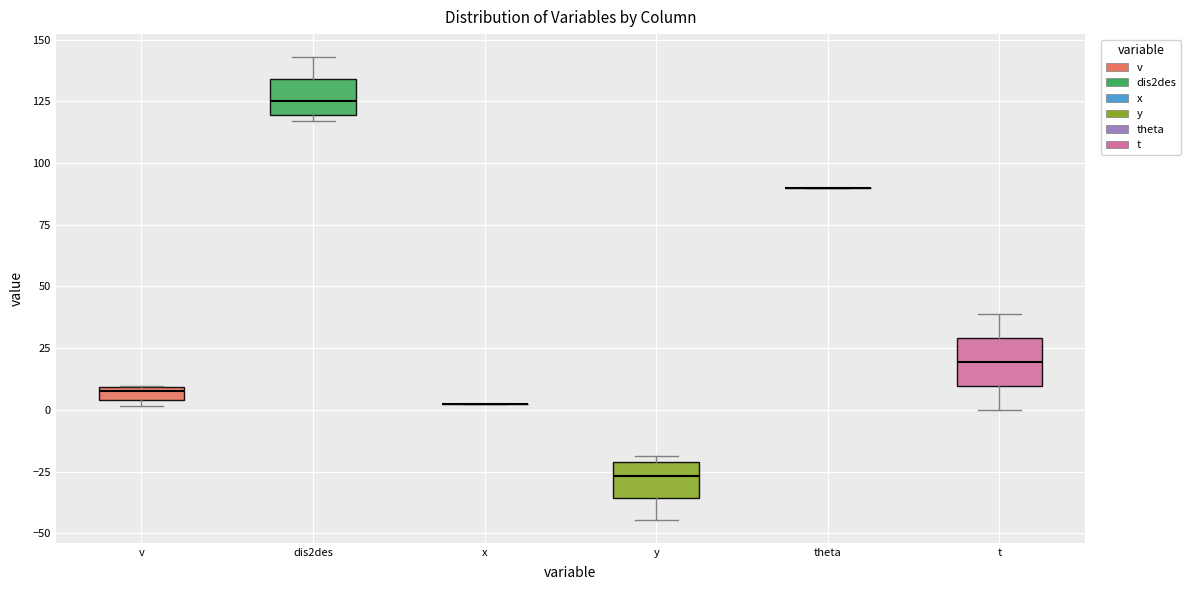

Where does the median line of the box for t sit on the y-axis? The values are not printed on the chart, so give them approximately, as read against the axis.

20